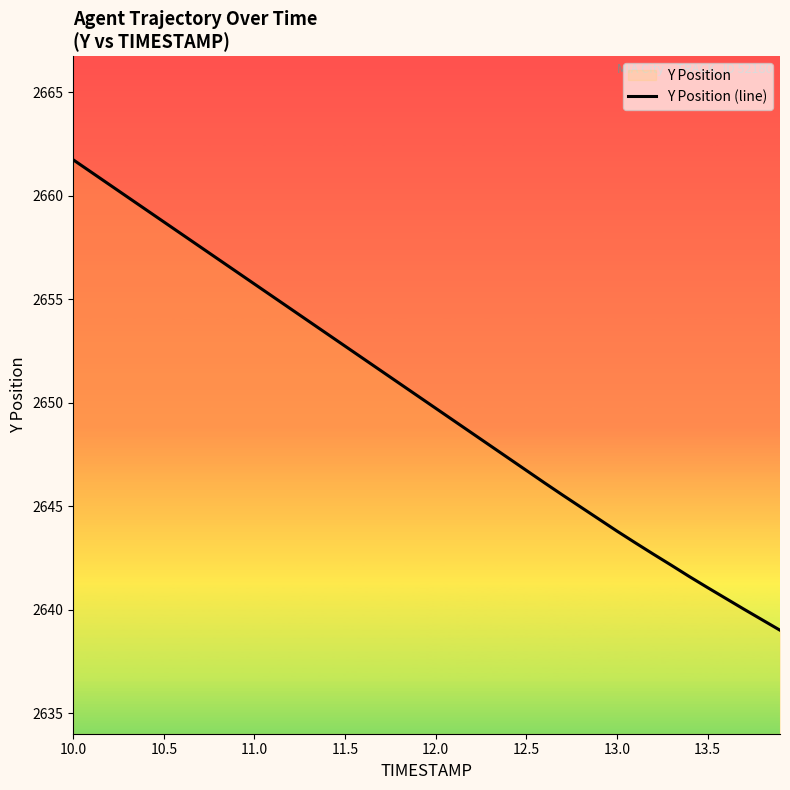

What is the greatest value displayed?

2661.7